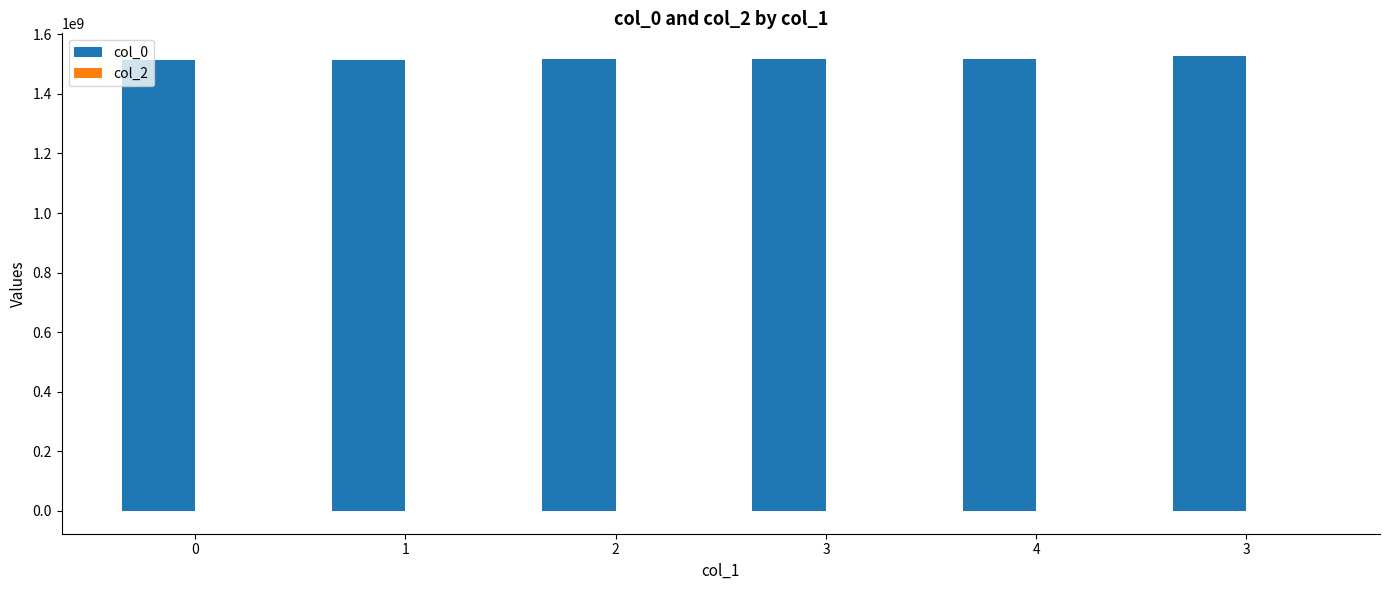

How many series are shown in this chart?

1